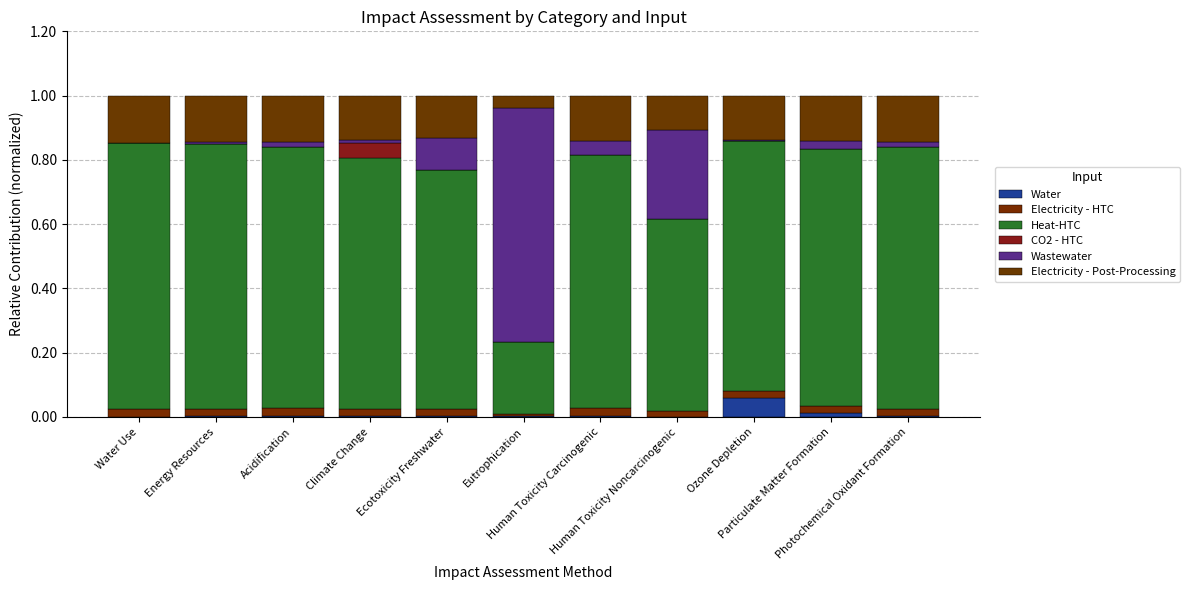

List the labels in order of Electricity - Post-Processing value, largest first.

Water Use, Energy Resources, Photochemical Oxidant Formation, Acidification, Particulate Matter Formation, Human Toxicity Carcinogenic, Climate Change, Ozone Depletion, Ecotoxicity Freshwater, Human Toxicity Noncarcinogenic, Eutrophication